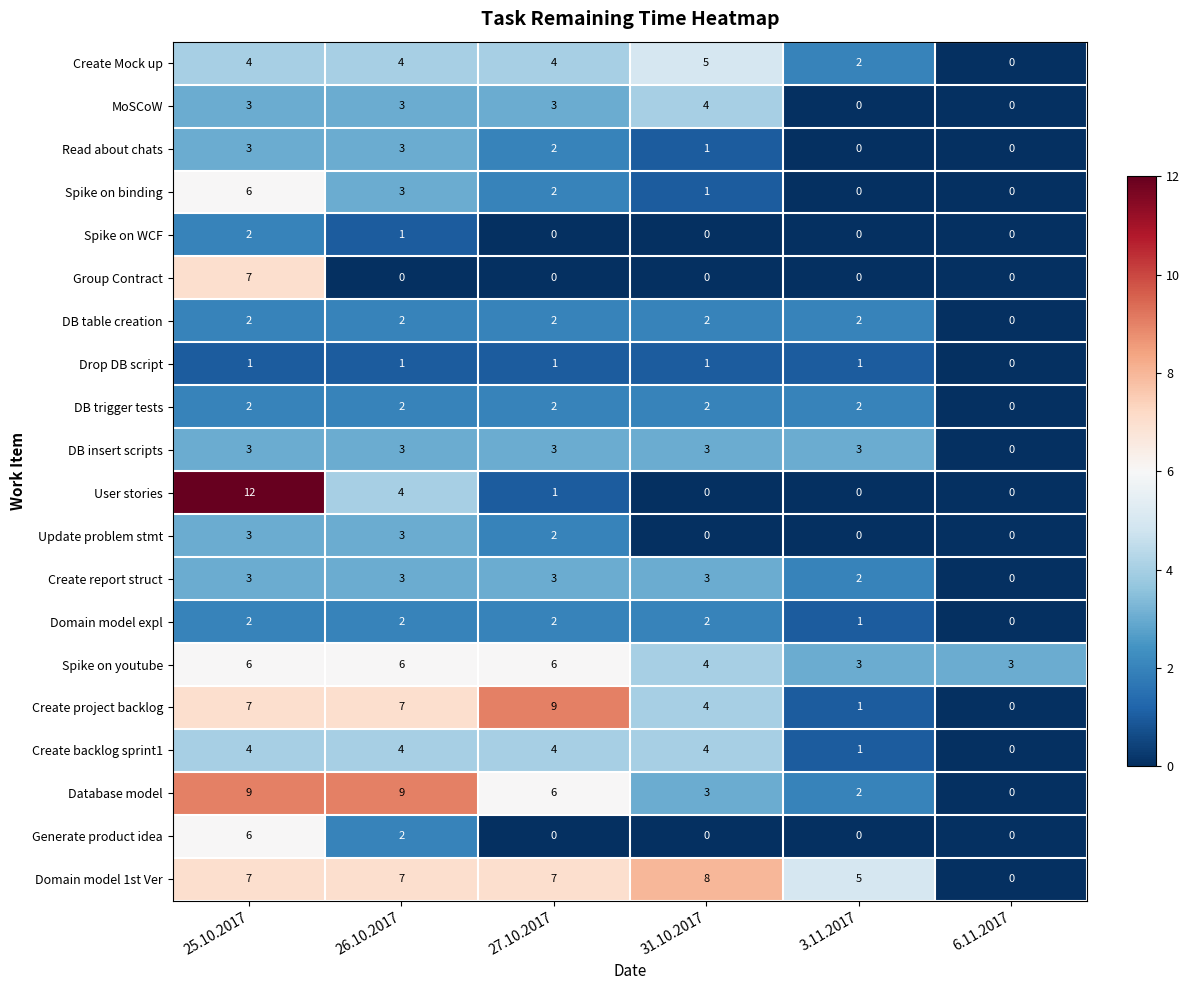

What is the spread (max minus min) of values at 3.11.2017?

5